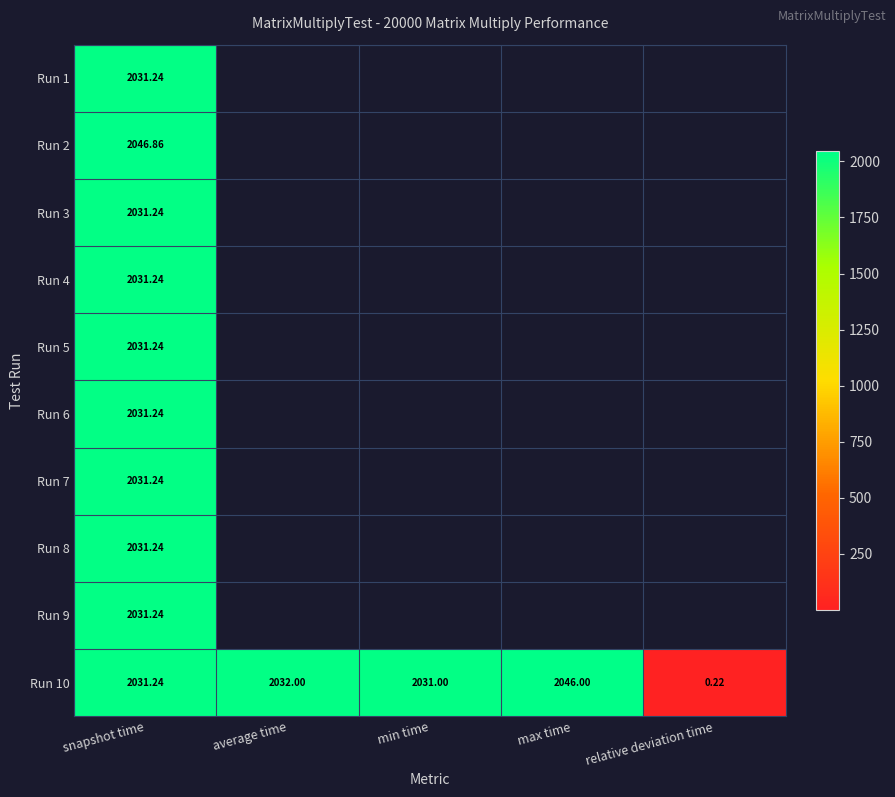

At how many categories does at least one series exceed 521?

4